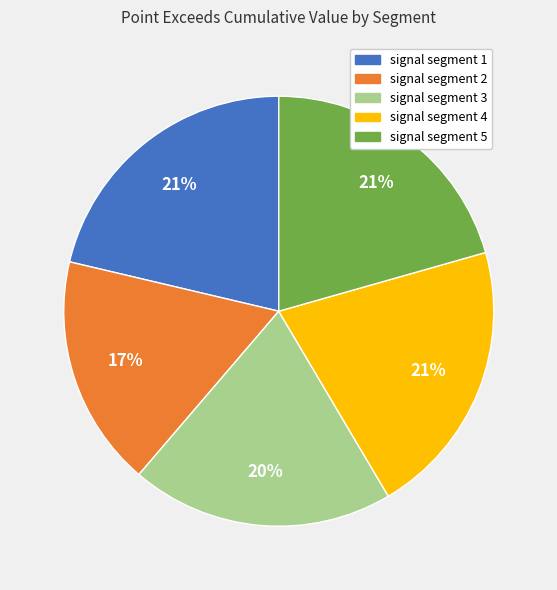

How many slices are in this pie chart?

5